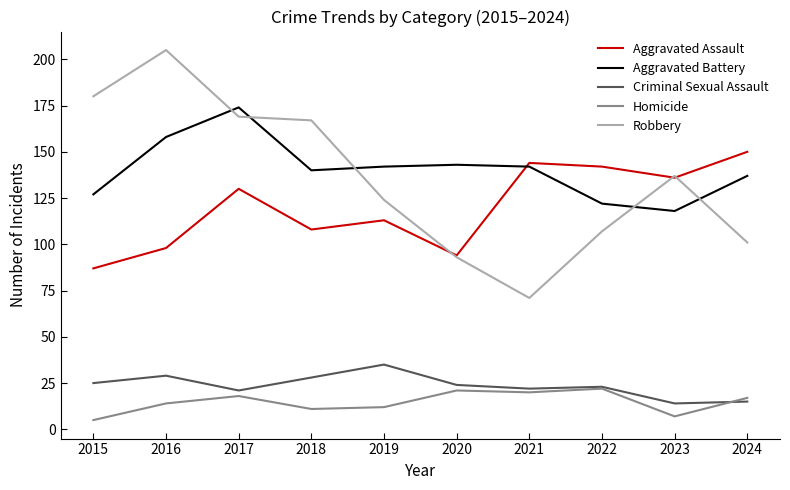

What is the difference between the highest and lowest values at 2018?

156